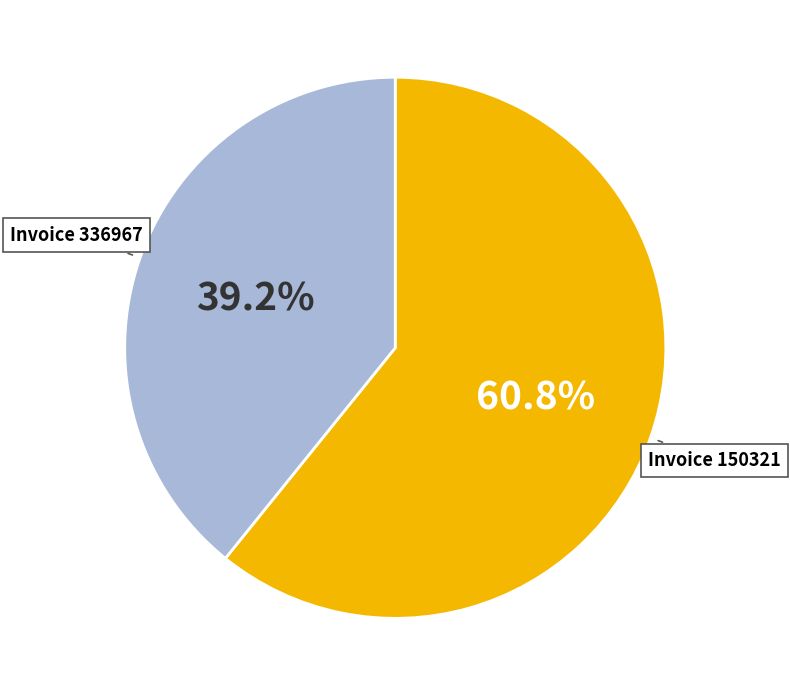

Is there a majority slice in this chart?

Yes